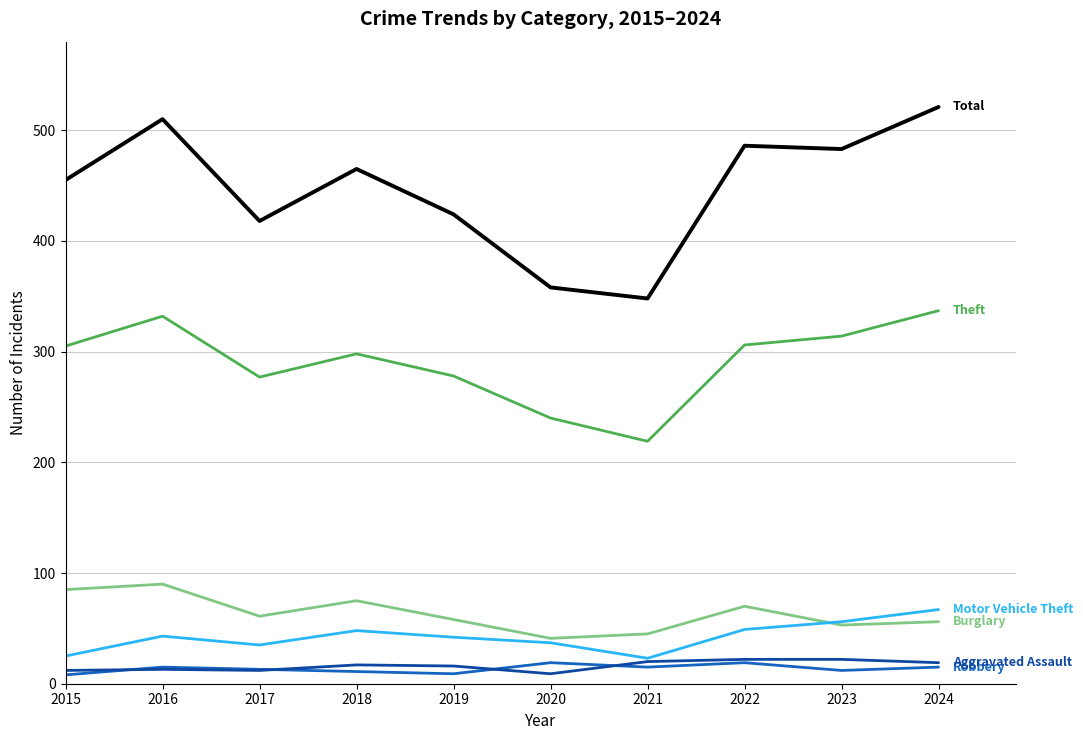

Count the number of categories in the chart.

10